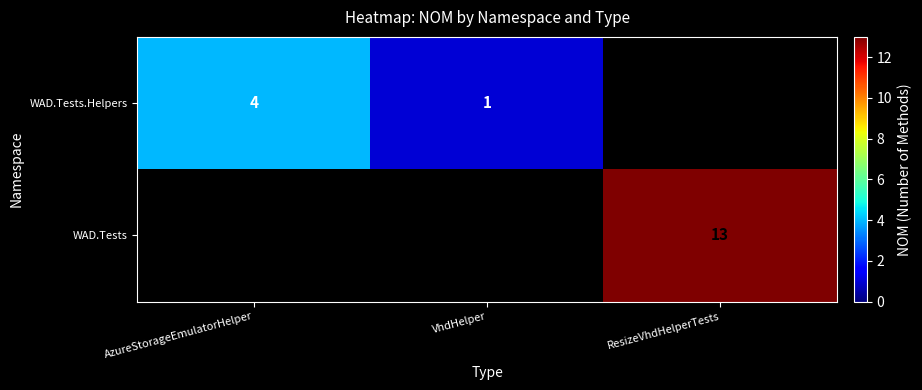

Is it true that WAD.Tests.Helpers equals 4 at AzureStorageEmulatorHelper?

True